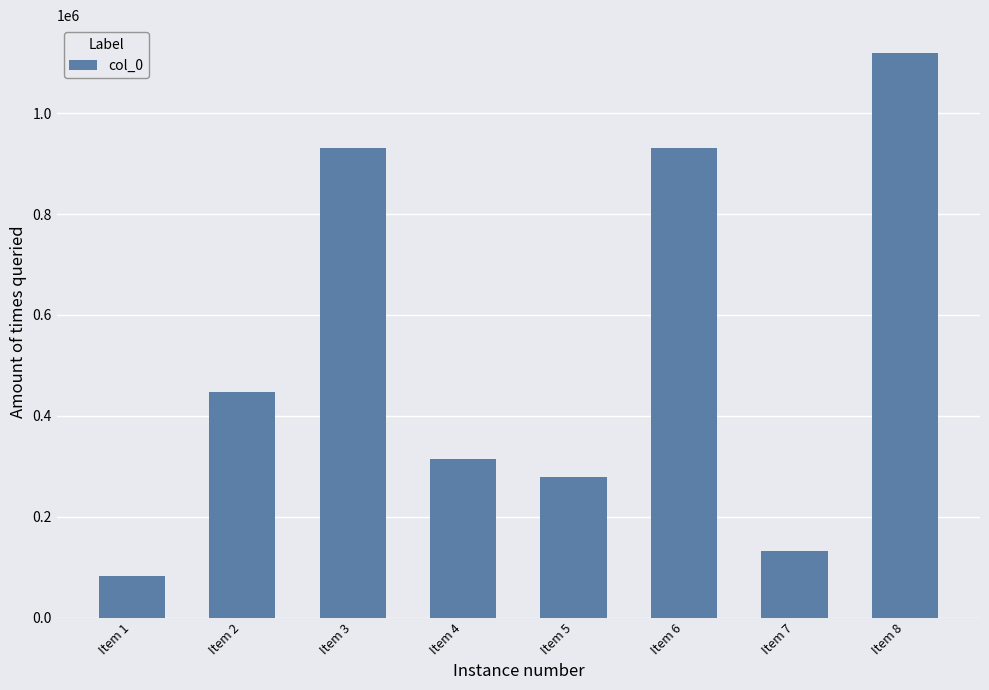

What is the difference between the second highest and minimum values?

847971